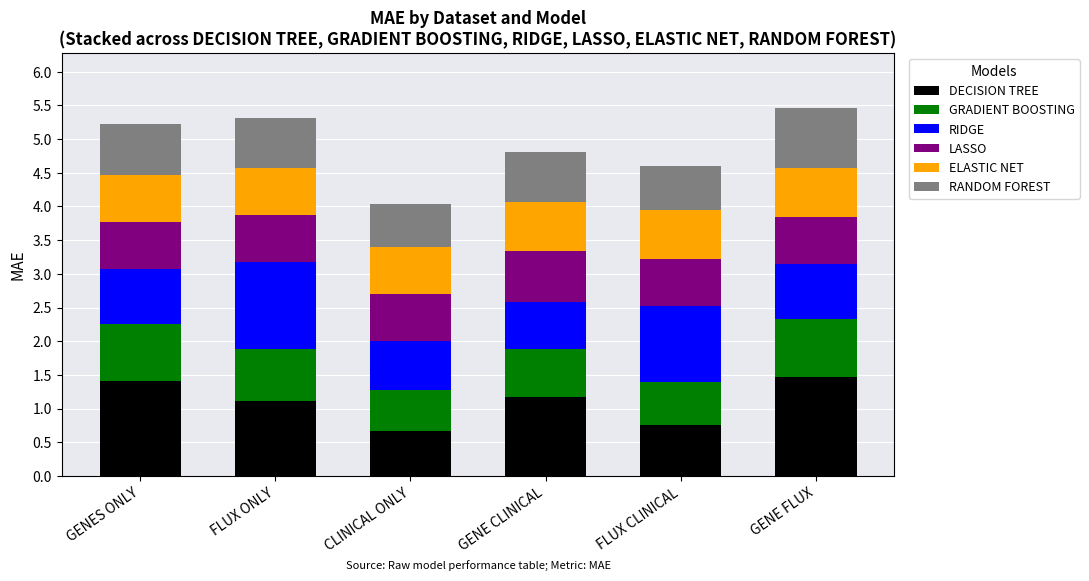

What are all the series names shown in the legend?

DECISION TREE, GRADIENT BOOSTING, RIDGE, LASSO, ELASTIC NET, RANDOM FOREST